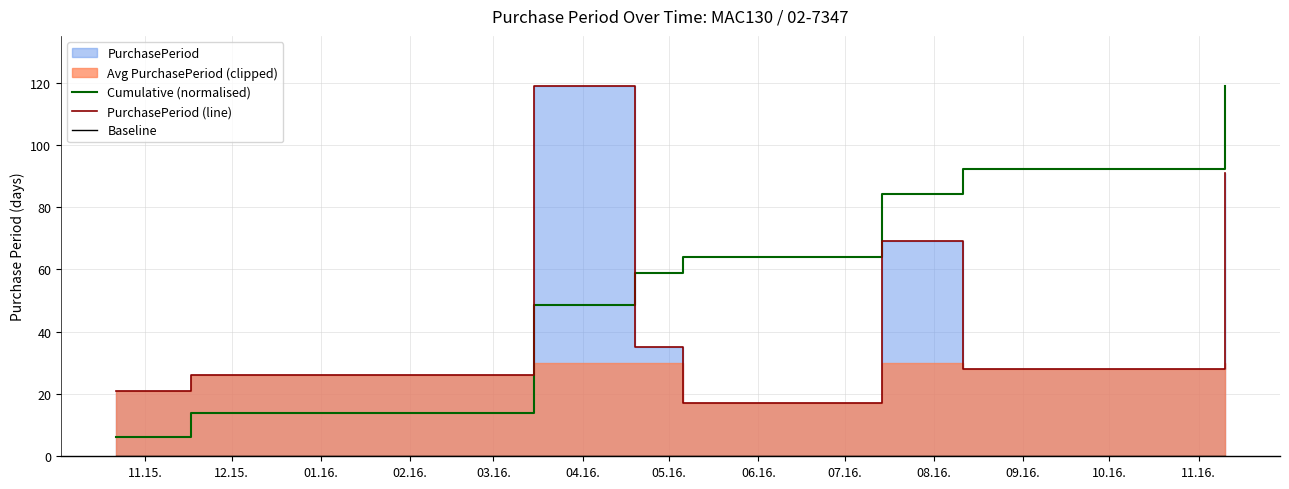

What is the highest value of the Cumulative (normalised) series?

119.0